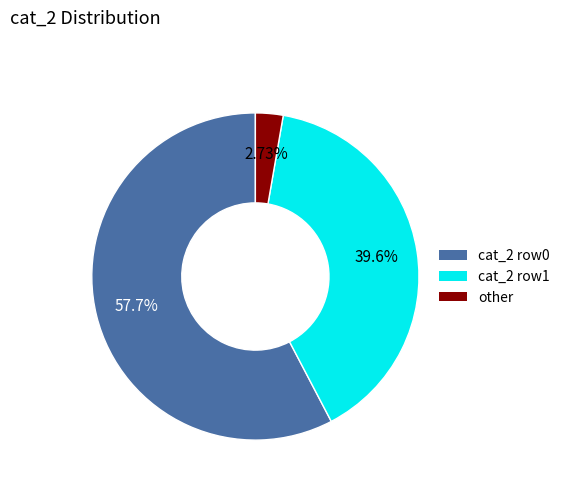

Rank the categories by value from lowest to highest.

other, cat_2 row1, cat_2 row0